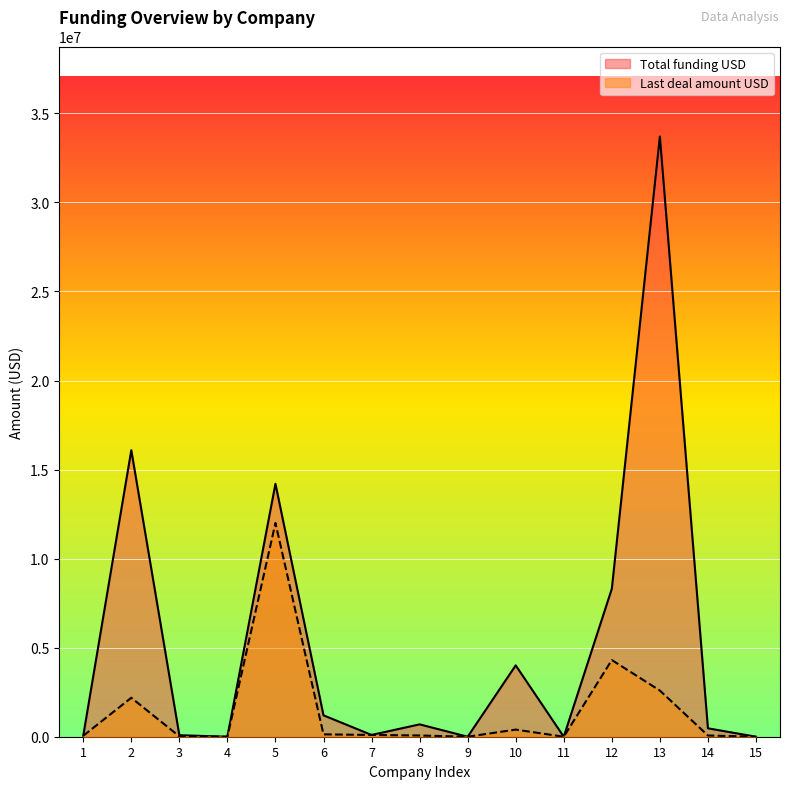

How many values in Last deal amount USD are above zero?

11